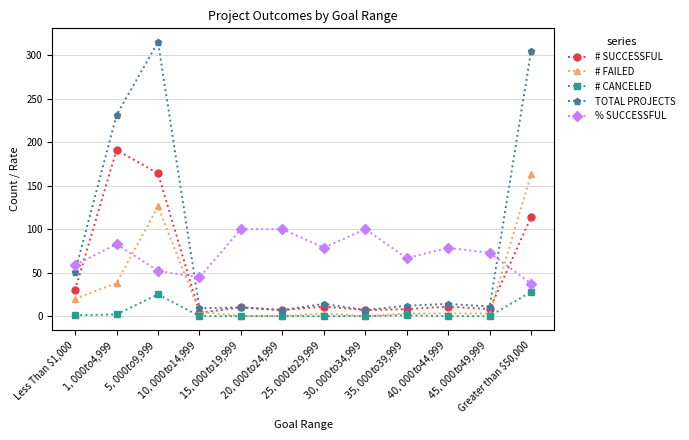

True or false: % SUCCESSFUL and # CANCELED cross at least once.

False